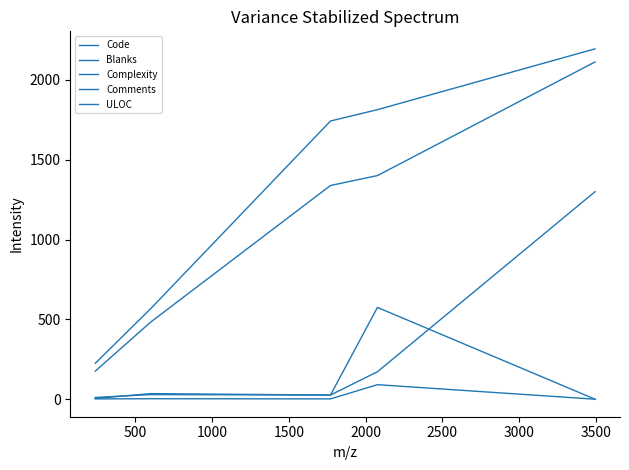

True or false: Comments and Blanks cross at least once.

False